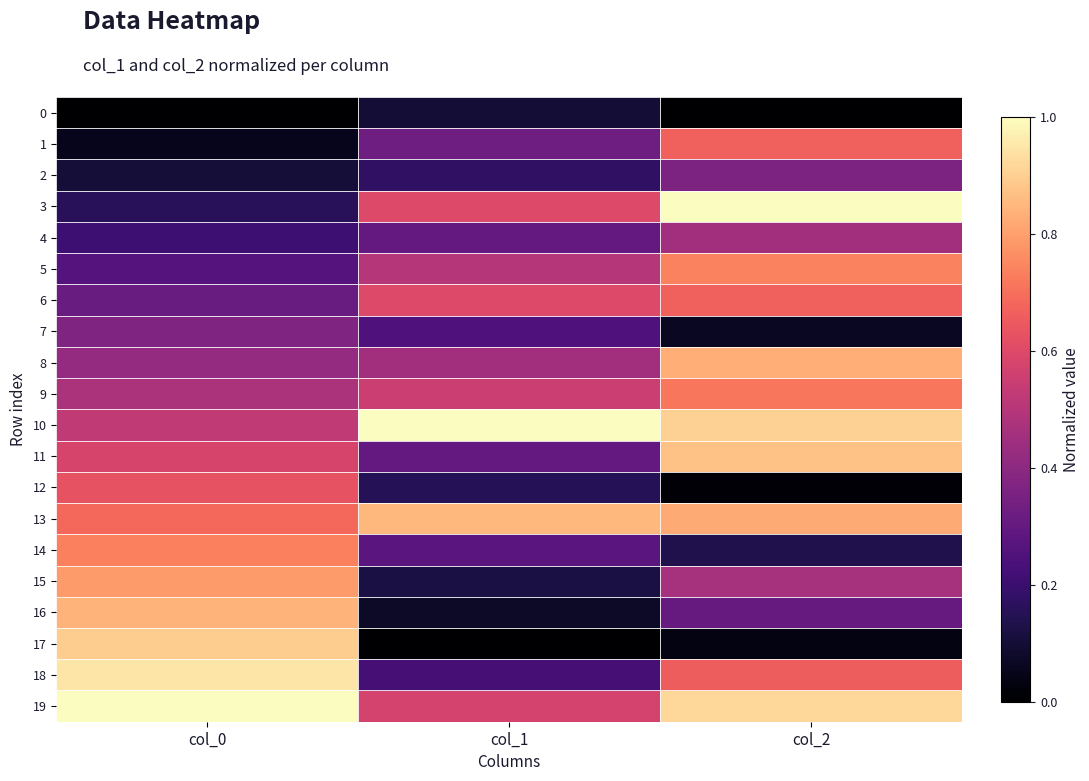

At col_1, list the series in order from smallest to largest.

17, 16, 0, 15, 12, 2, 18, 7, 14, 4, 11, 1, 8, 5, 9, 19, 3, 6, 13, 10